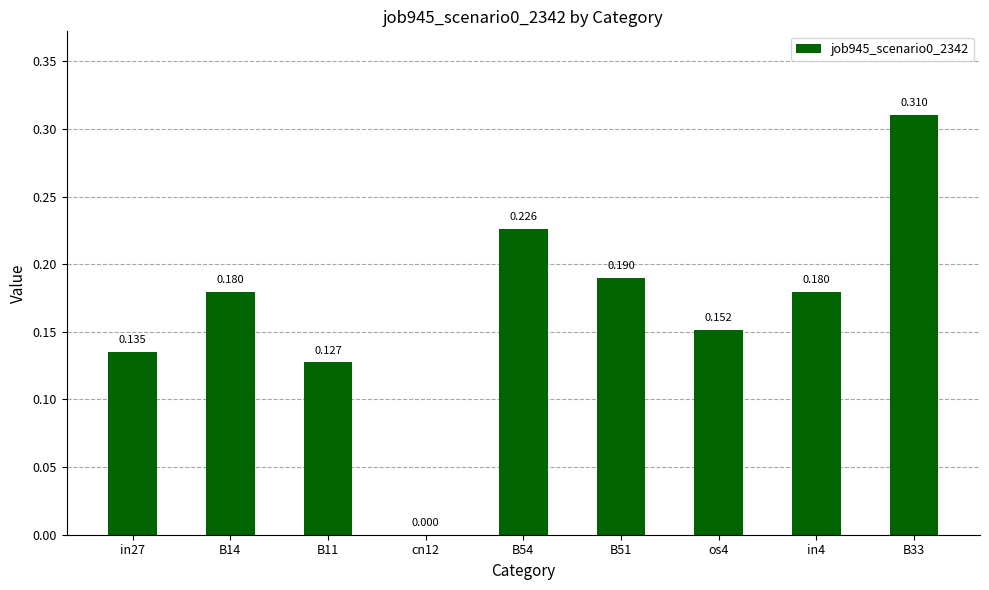

Which category has the highest value across all series?

B33